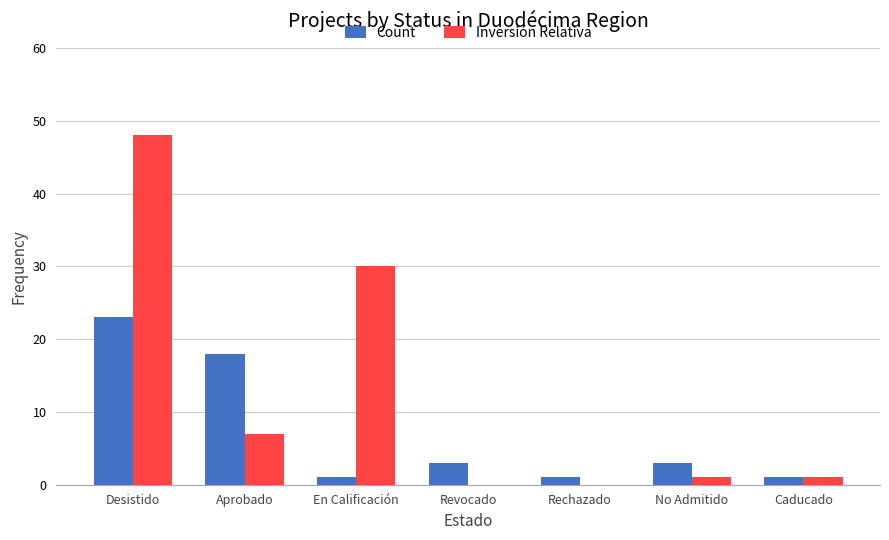

Which series changed the most between Desistido and En Calificación?

Count